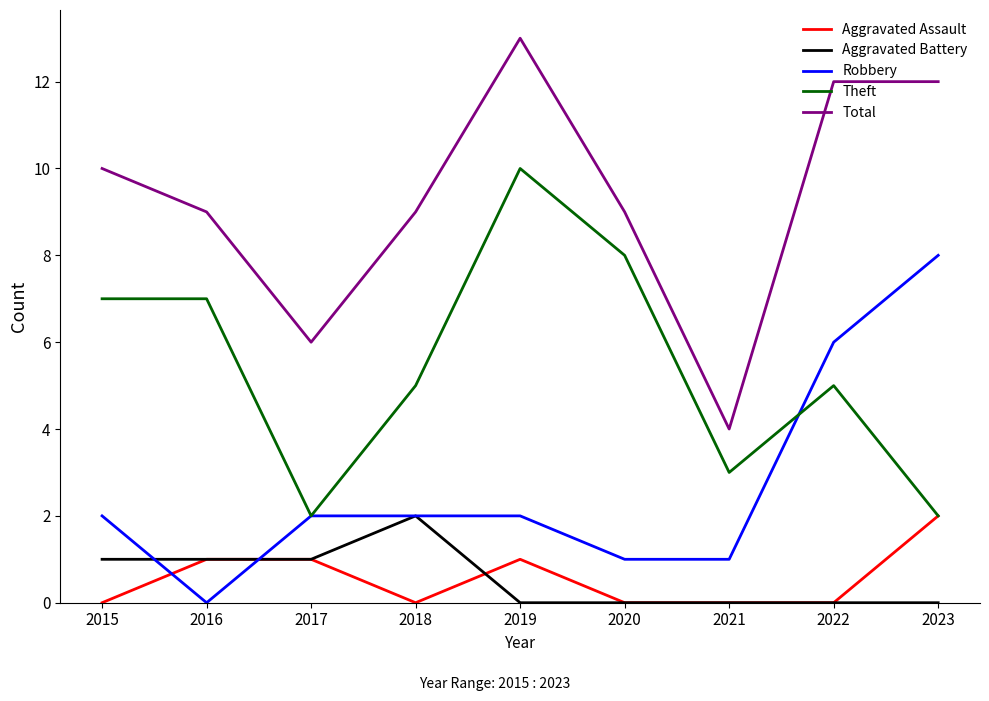

Which category has the highest value in the Aggravated Assault series?

2023